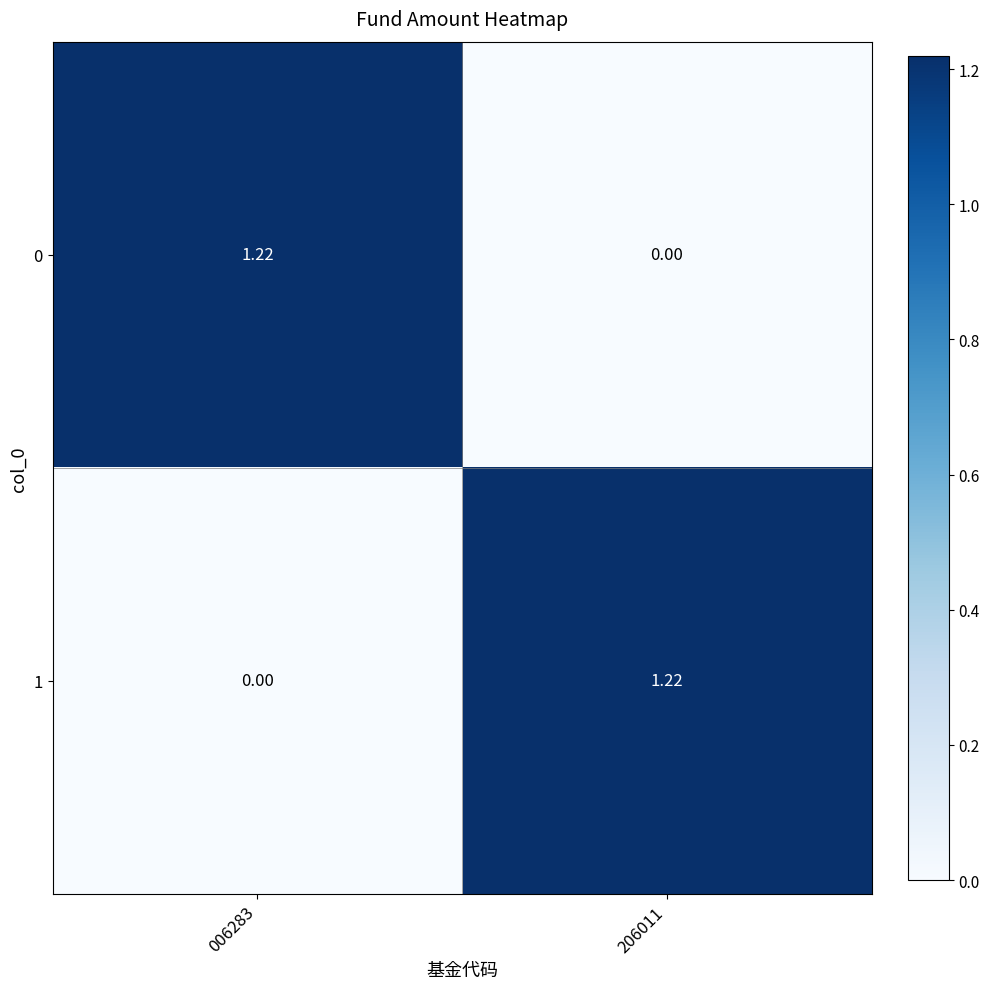

What is the spread (max minus min) of values at 206011?

1.2